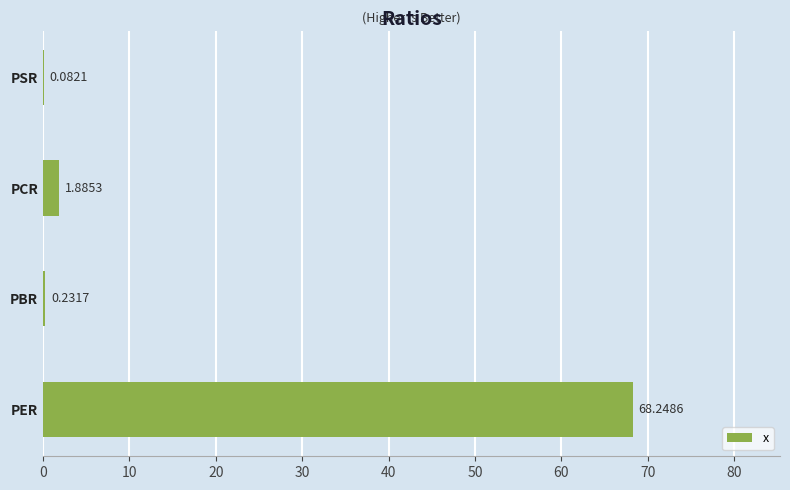

What is the sum of the values at PBR and PCR?

2.1